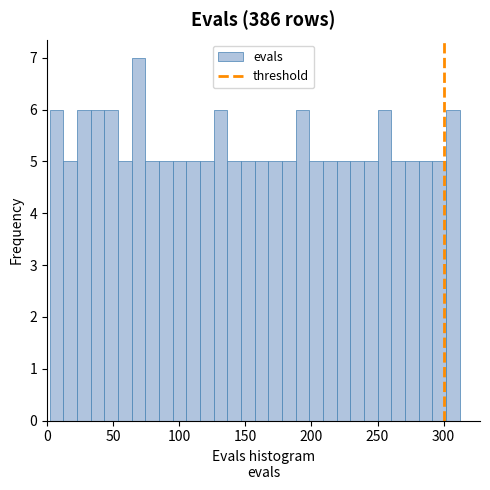

Around what value on the x-axis is the tallest bar? Give the approximate position of its centre, as read against the axis.

70